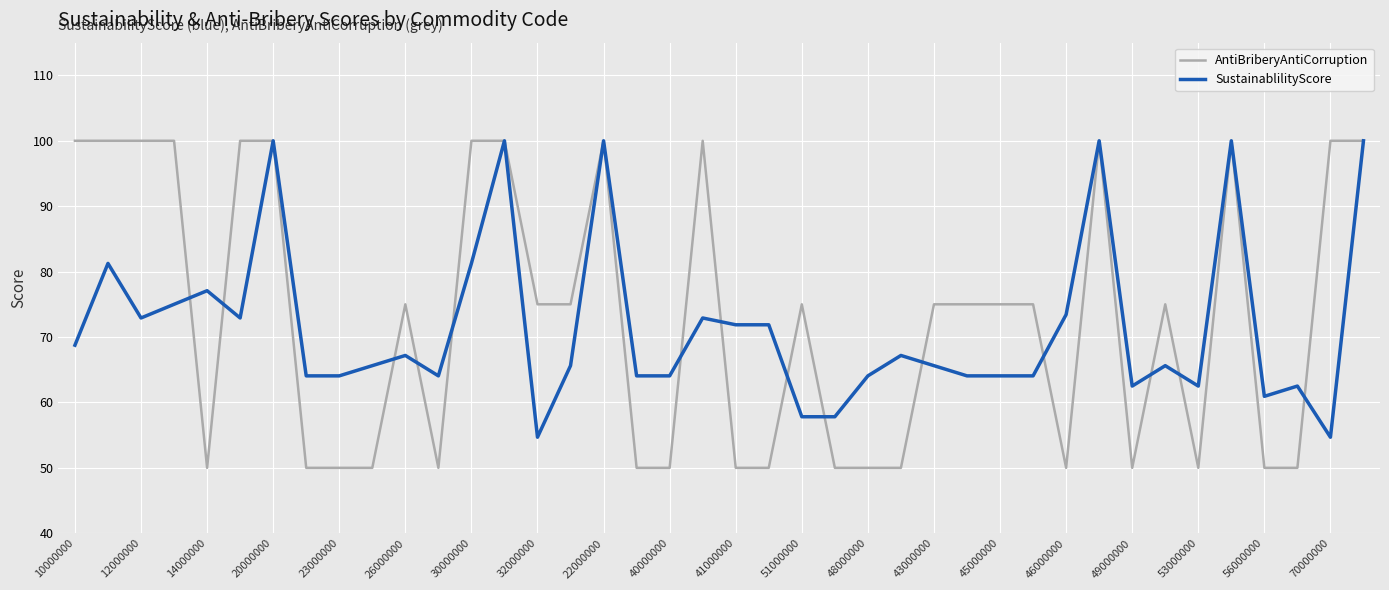

What is the greatest value displayed?

100.0